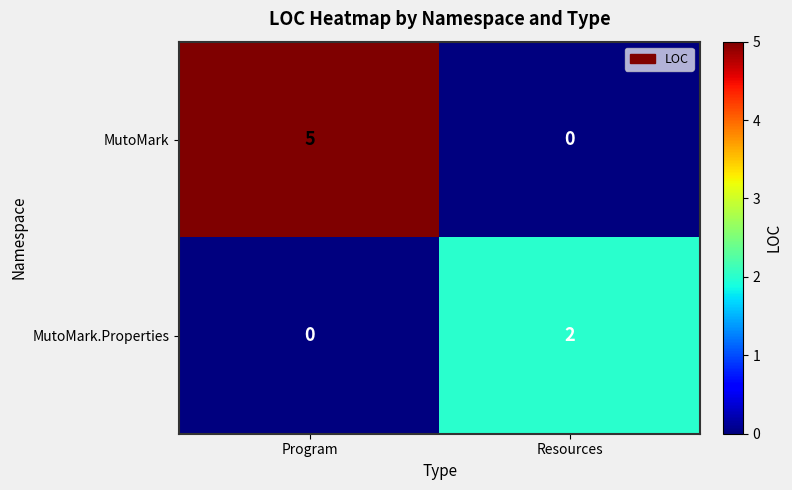

At how many categories does at least one series exceed 3?

1